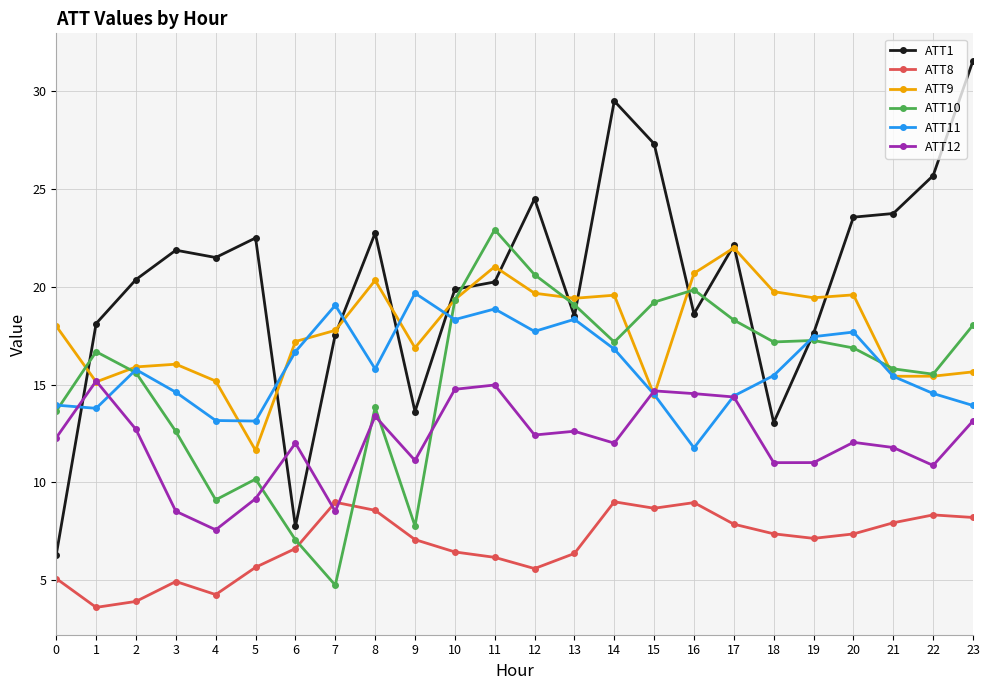

Count the number of data series in this chart.

6